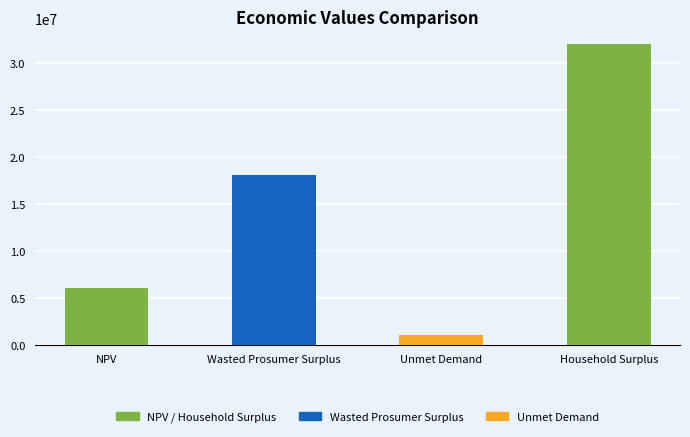

At which label is the value closest to 16555872?

Wasted Prosumer Surplus